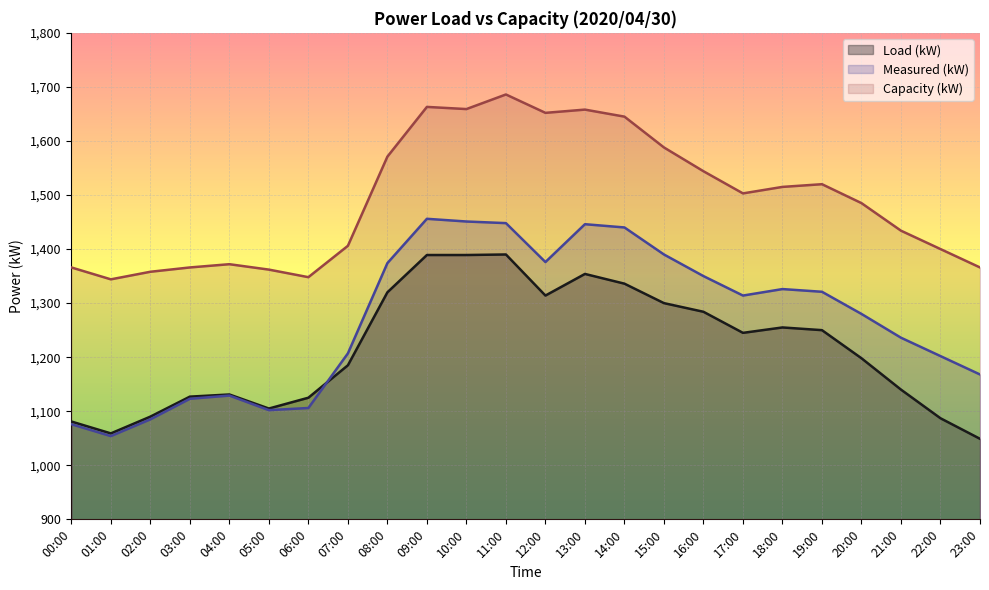

Where is Load (kW) nearest to the value 1219?

20:00